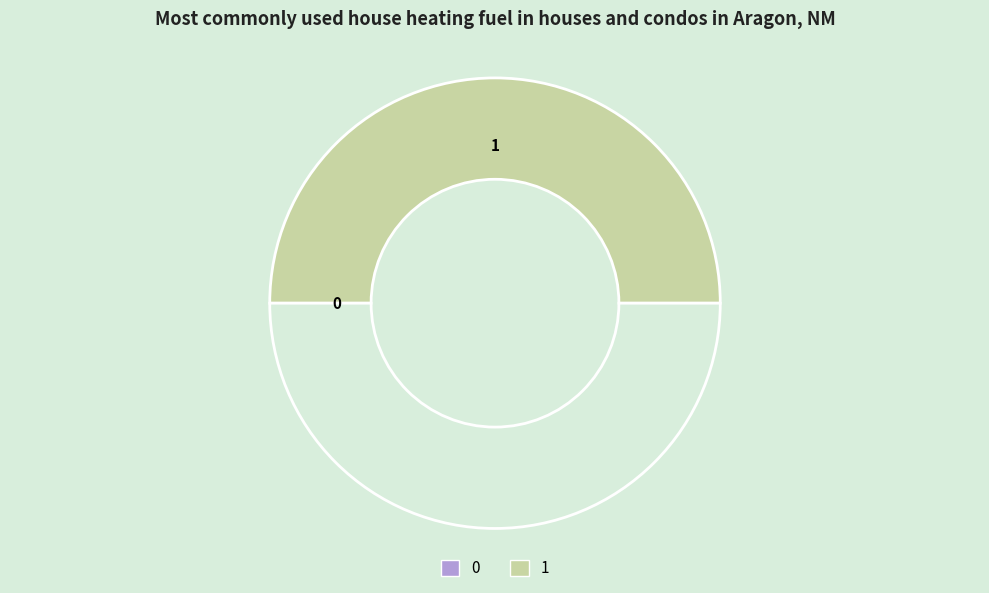

Which category has the biggest portion of the pie?

1